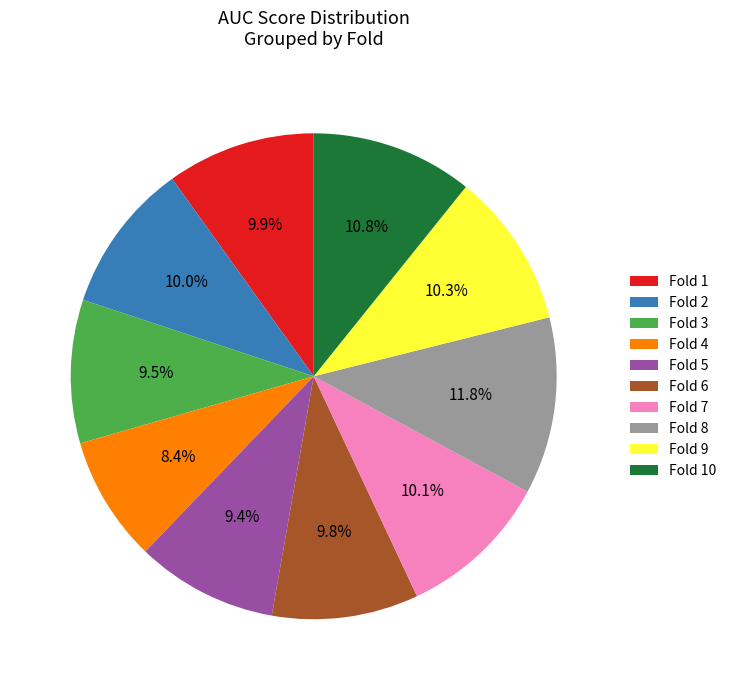

Is the sum of Fold 6 and Fold 1 greater than half?

No